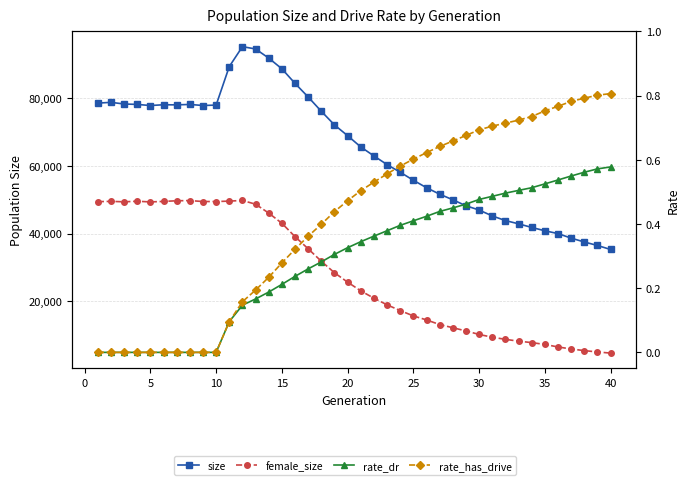

Reading left to right, list all the values displayed in this chart.

size: 78528.0	78756.0	78270.0	78140.0	77817.0	78043.0	78014.0	78134.0	77823.0	77943.0	89328.0	95214.0	94524.0	91831.0	88668.0	84356.0	80338.0	76112.0	72087.0	68903.0	65582.0	62921.0	60363.0	58104.0	55735.0	53534.0	51616.0	49971.0	48204.0	46936.0	45199.0	43825.0	42865.0	41796.0	40810.0	39978.0	38635.0	37495.0	36462.0	35280.0
female_size: 49407.0	49504.0	49363.0	49536.0	49330.0	49486.0	49671.0	49731.0	49449.0	49450.0	49572.0	49765.0	48661.0	46036.0	43023.0	39077.0	35485.0	31808.0	28402.0	25626.0	23060.0	20883.0	18931.0	17224.0	15654.0	14467.0	13103.0	12163.0	11214.0	10173.0	9362.0	8727.0	8192.0	7764.0	7221.0	6478.0	5879.0	5399.0	5002.0	4662.0
rate_dr: 0.0	0.0	0.0	0.0	0.0	0.0	0.0	0.0	0.0	0.0	0.1	0.1	0.2	0.2	0.2	0.2	0.3	0.3	0.3	0.3	0.3	0.4	0.4	0.4	0.4	0.4	0.4	0.4	0.5	0.5	0.5	0.5	0.5	0.5	0.5	0.5	0.5	0.6	0.6	0.6
rate_has_drive: 0.0	0.0	0.0	0.0	0.0	0.0	0.0	0.0	0.0	0.0	0.1	0.2	0.2	0.2	0.3	0.3	0.4	0.4	0.4	0.5	0.5	0.5	0.6	0.6	0.6	0.6	0.6	0.7	0.7	0.7	0.7	0.7	0.7	0.7	0.8	0.8	0.8	0.8	0.8	0.8